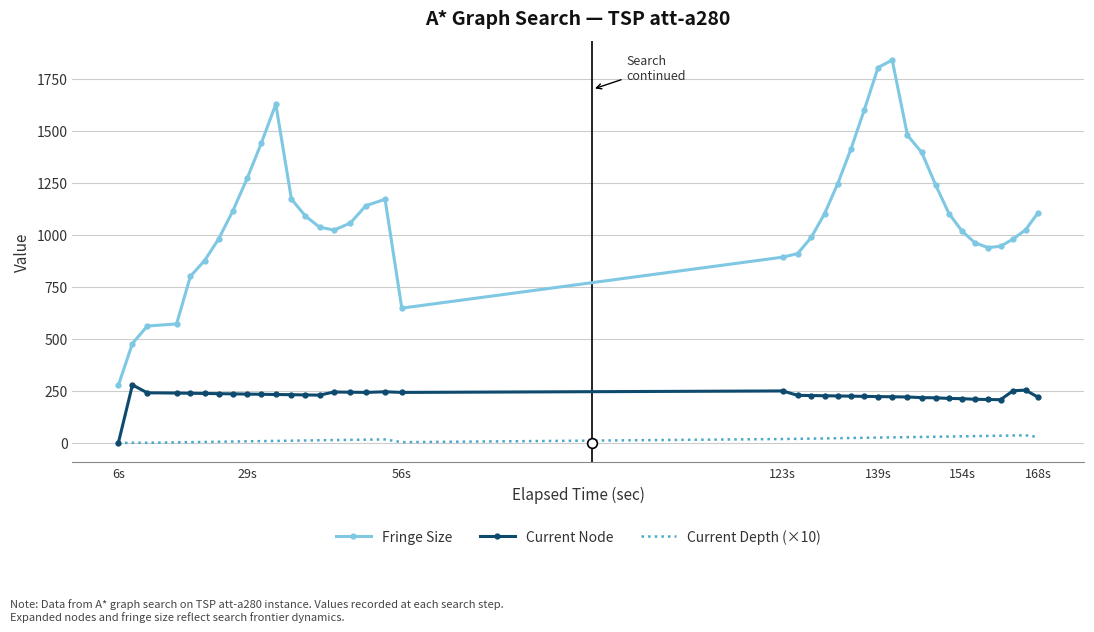

True or false: Current Depth (×10) and Fringe Size intersect in this chart.

False